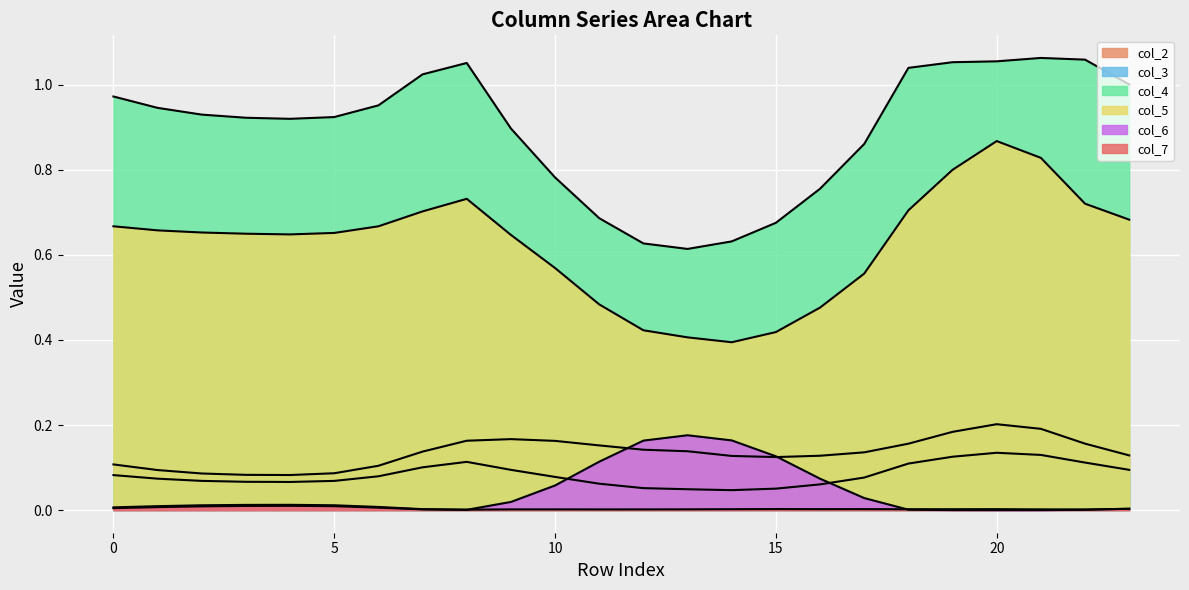

Reading left to right, extract all data points from this chart.

col_2: 0.1	0.1	0.1	0.1	0.1	0.1	0.1	0.1	0.2	0.2	0.2	0.2	0.1	0.1	0.1	0.1	0.1	0.1	0.2	0.2	0.2	0.2	0.2	0.1
col_3: 0.1	0.1	0.1	0.1	0.1	0.1	0.1	0.1	0.1	0.1	0.1	0.1	0.1	0.0	0.0	0.1	0.1	0.1	0.1	0.1	0.1	0.1	0.1	0.1
col_4: 1.0	0.9	0.9	0.9	0.9	0.9	1.0	1.0	1.1	0.9	0.8	0.7	0.6	0.6	0.6	0.7	0.8	0.9	1.0	1.1	1.1	1.1	1.1	1.0
col_5: 0.7	0.7	0.7	0.6	0.6	0.7	0.7	0.7	0.7	0.6	0.6	0.5	0.4	0.4	0.4	0.4	0.5	0.6	0.7	0.8	0.9	0.8	0.7	0.7
col_6: 0.0	0.0	0.0	0.0	0.0	0.0	0.0	0.0	0.0	0.0	0.1	0.1	0.2	0.2	0.2	0.1	0.1	0.0	0.0	0.0	0.0	0.0	0.0	0.0
col_7: 0.0	0.0	0.0	0.0	0.0	0.0	0.0	0.0	0.0	0.0	0.0	0.0	0.0	0.0	0.0	0.0	0.0	0.0	0.0	0.0	0.0	0.0	0.0	0.0